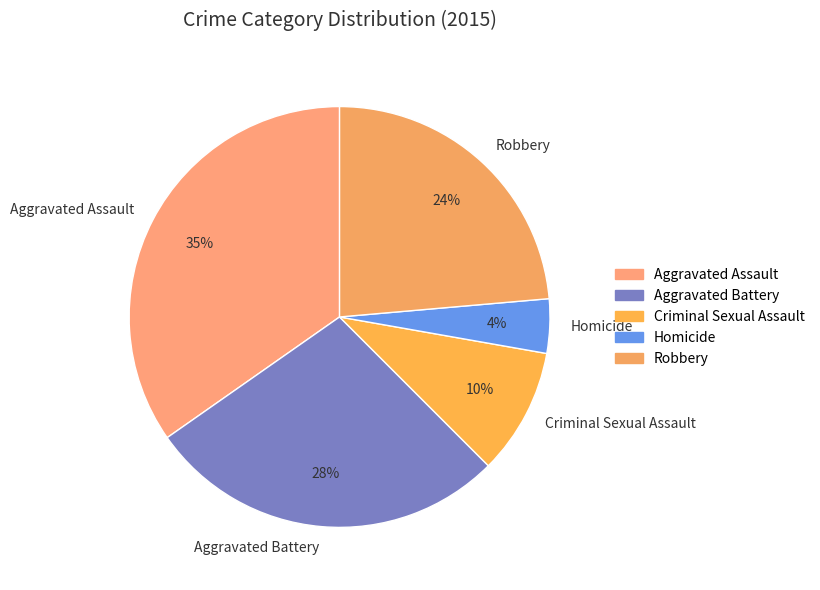

Combined, do Aggravated Assault and Robbery account for over 50%?

Yes